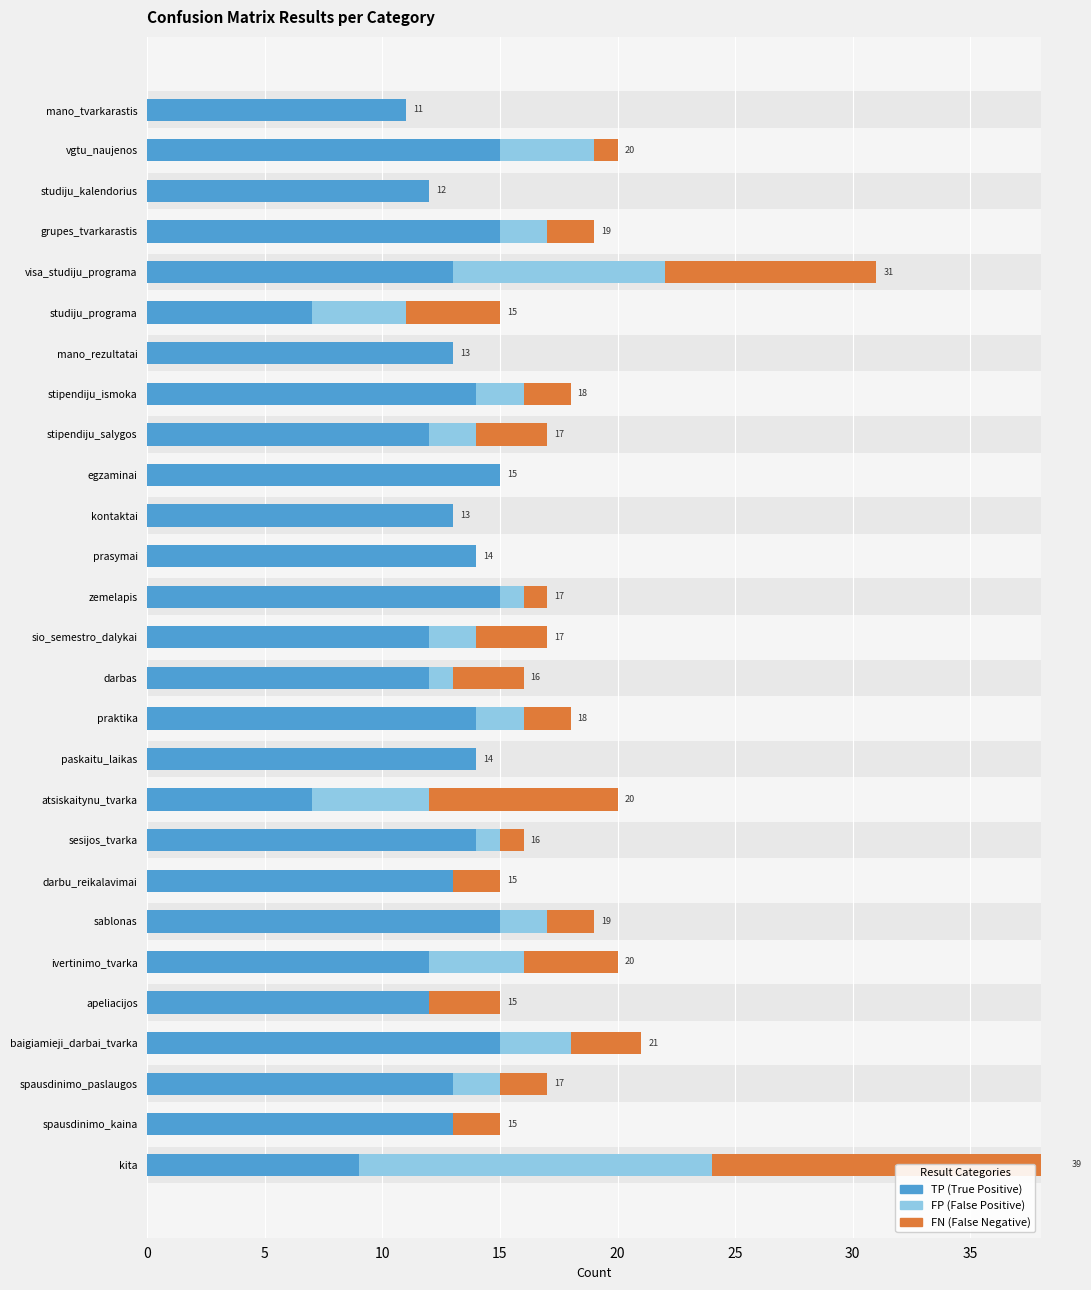

What is the difference between the highest and lowest values at grupes_tvarkarastis?

13